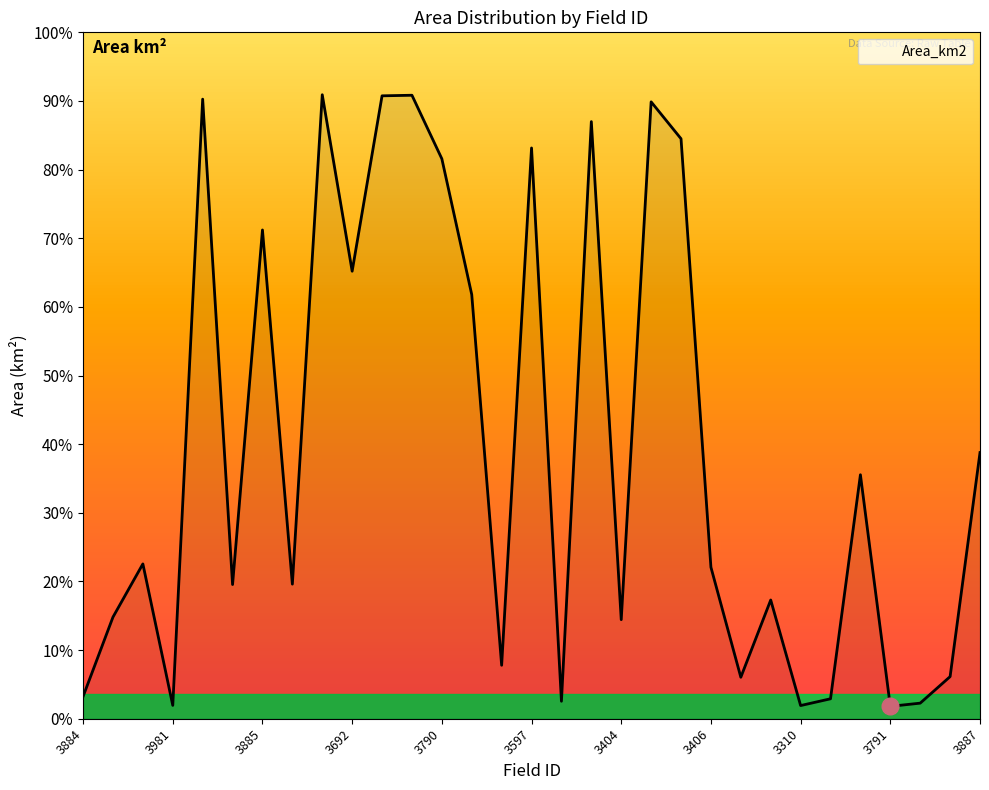

What is the maximum value shown in the chart?

90.9